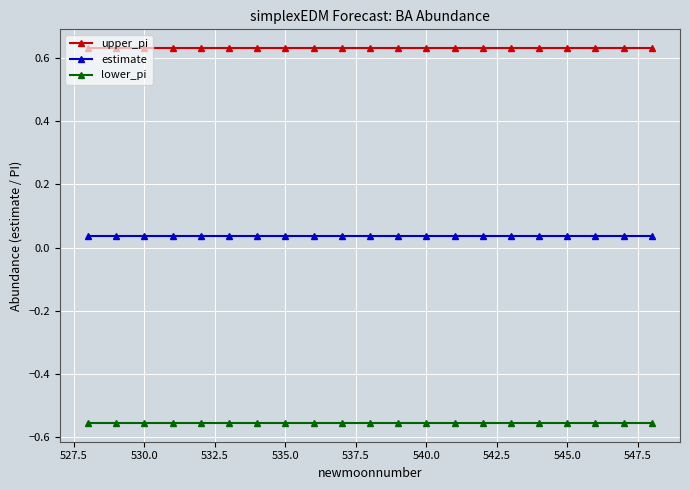

At how many categories does at least one series exceed 0?

21